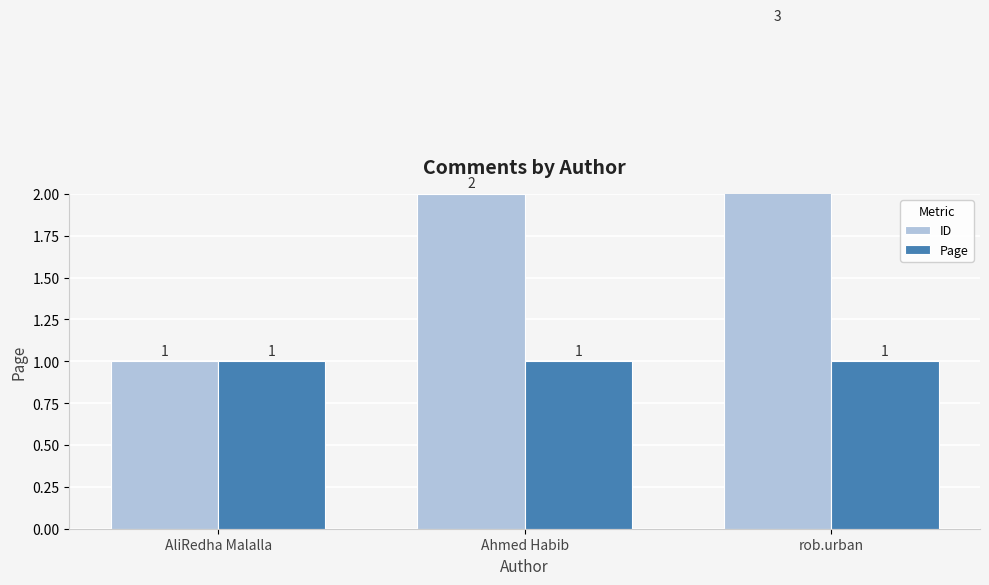

Rank the series by their maximum value, from lowest to highest.

Page, ID